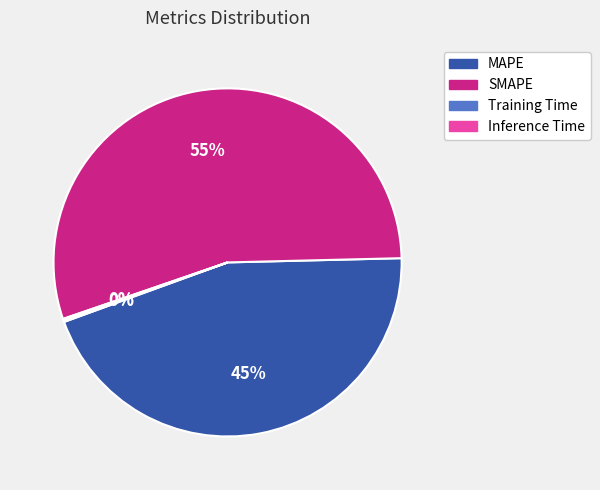

The SMAPE slice represents 44% of the pie. True or false?

False